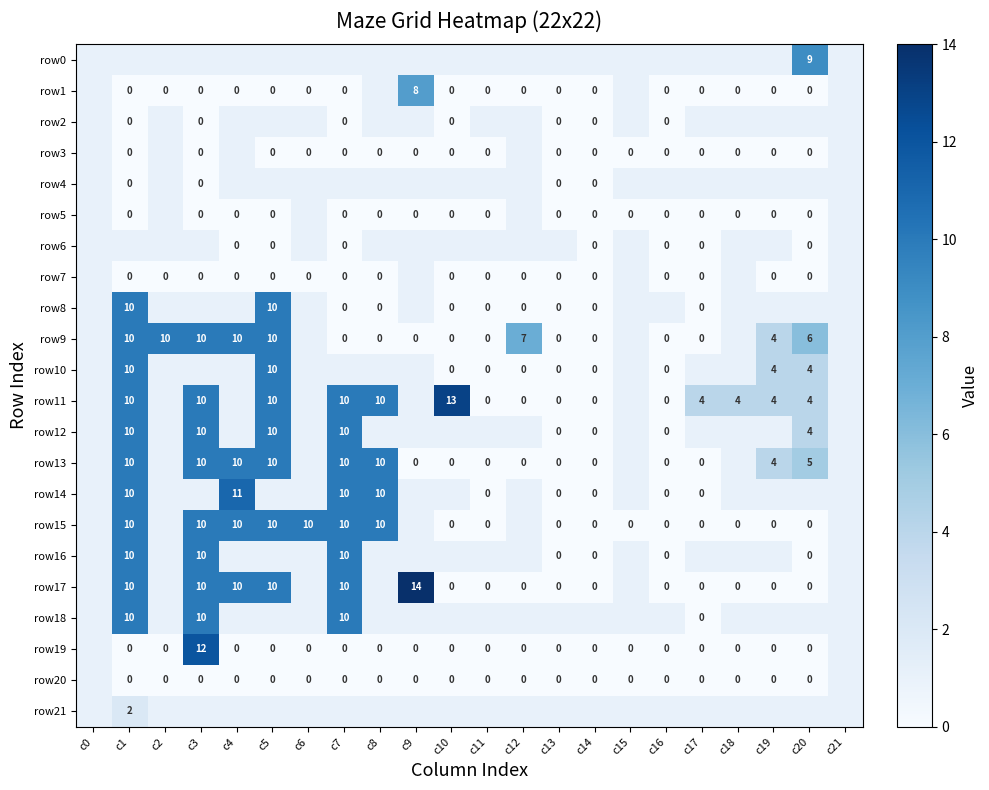

True or false: row15 has a value of 4 at c1.

False